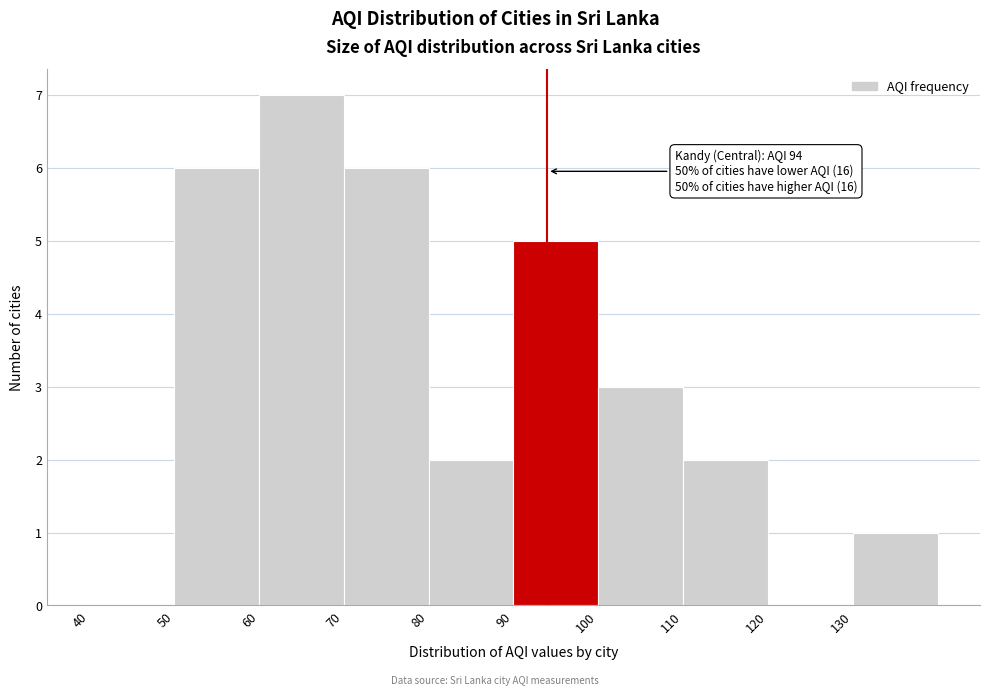

Over which range of the x-axis is the bar tallest?

60 to 70